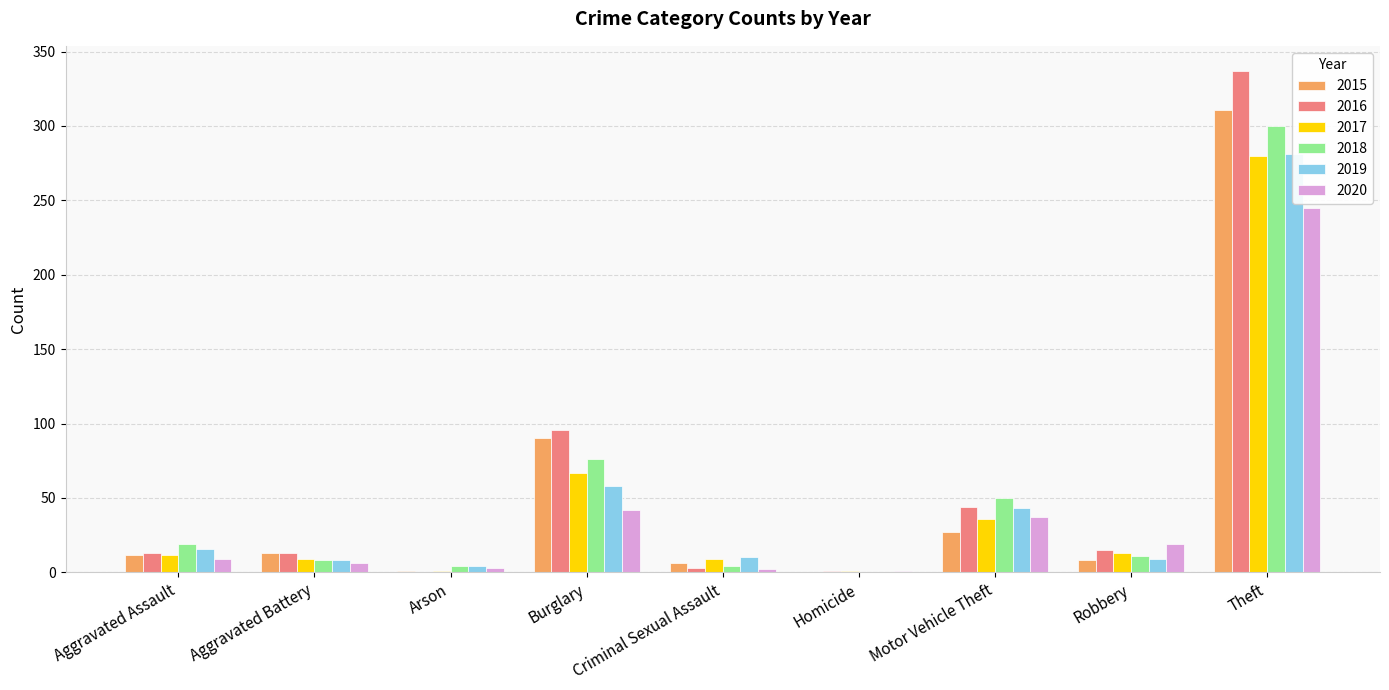

What is the average value of the 2018 series?

52